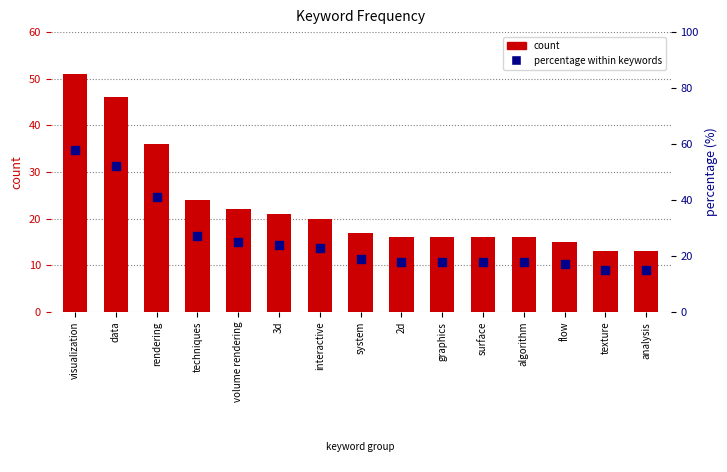

At how many categories does at least one series exceed 45?

2